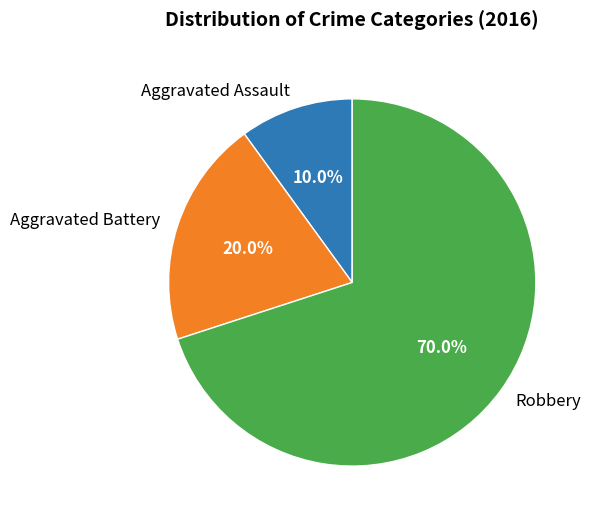

What is the ratio of the value at Aggravated Battery to the value at Aggravated Assault?

2.0